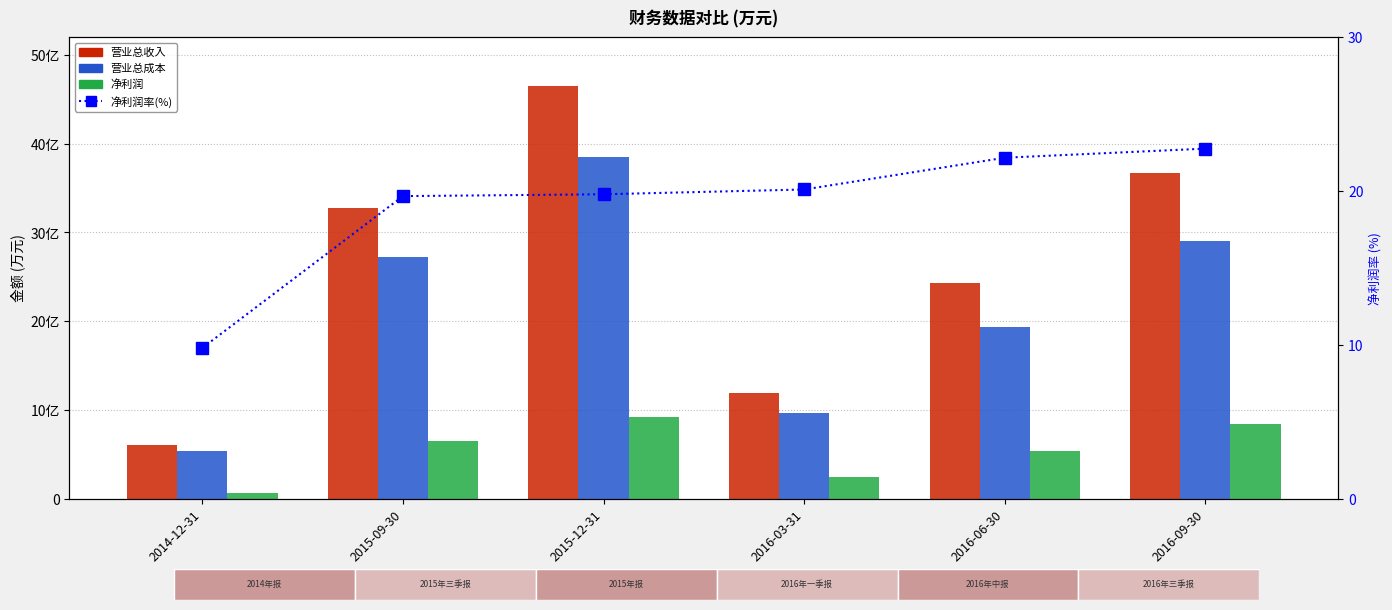

What is the difference between the maximum and second lowest values in the 营业总收入 series?

346901.4